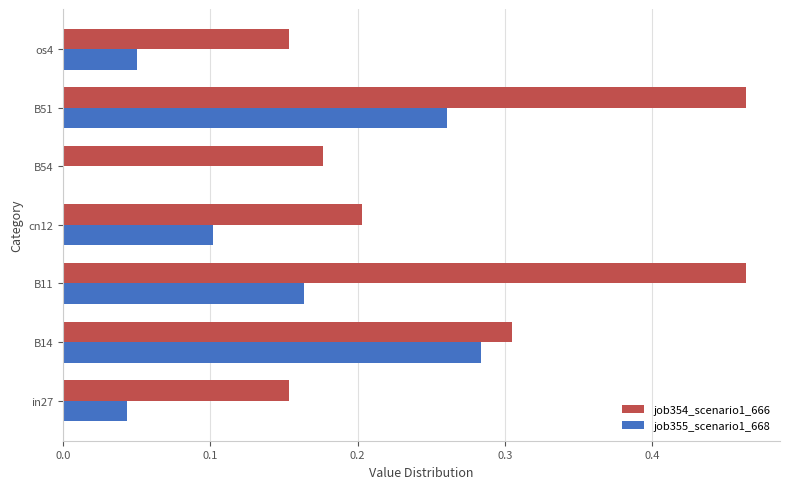

Which series has the largest total across all categories?

job354_scenario1_666